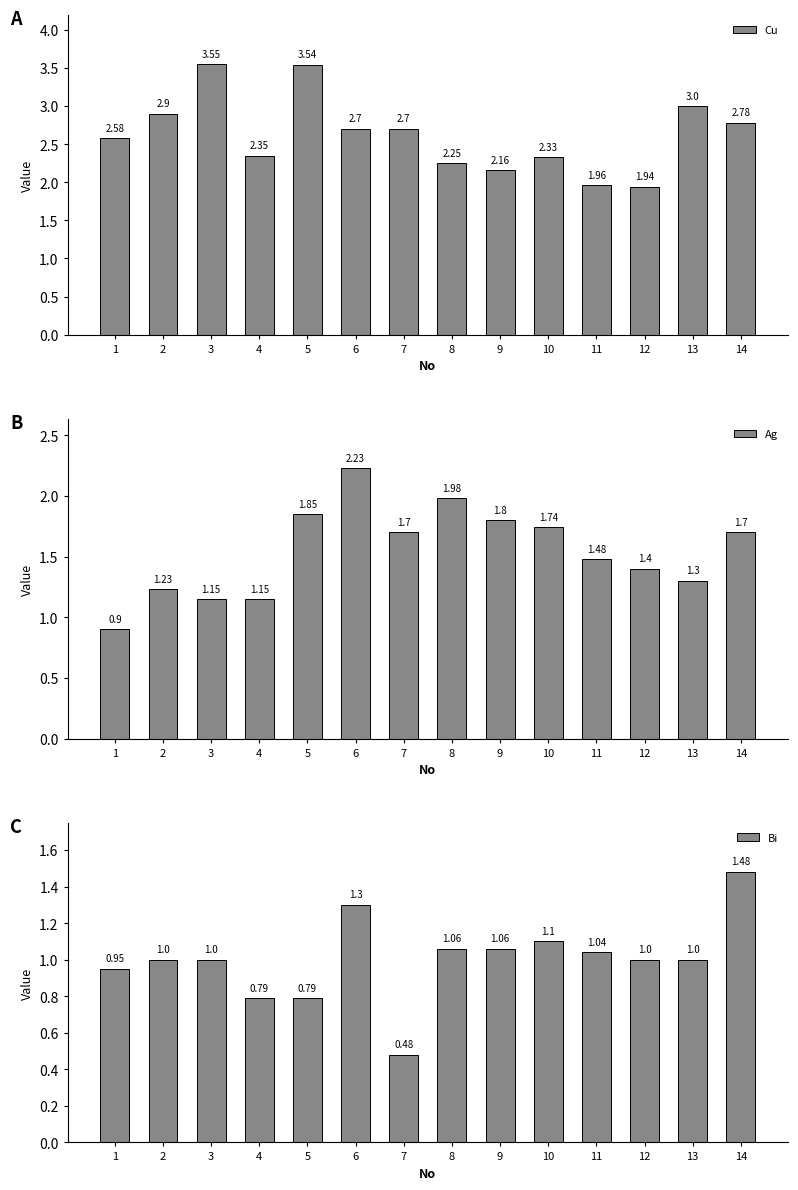

Are the bars grouped side by side (vs. stacked)?

Yes